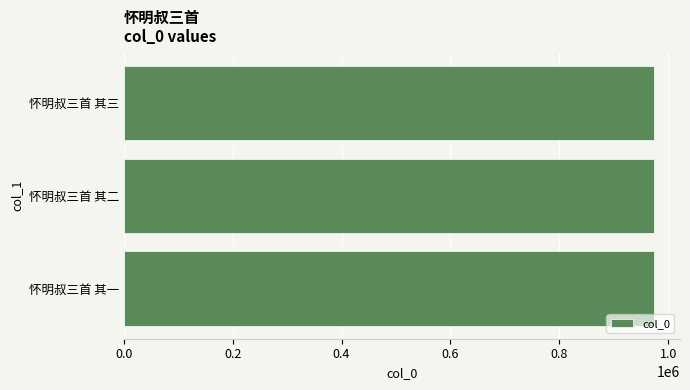

What is the average value?

972734